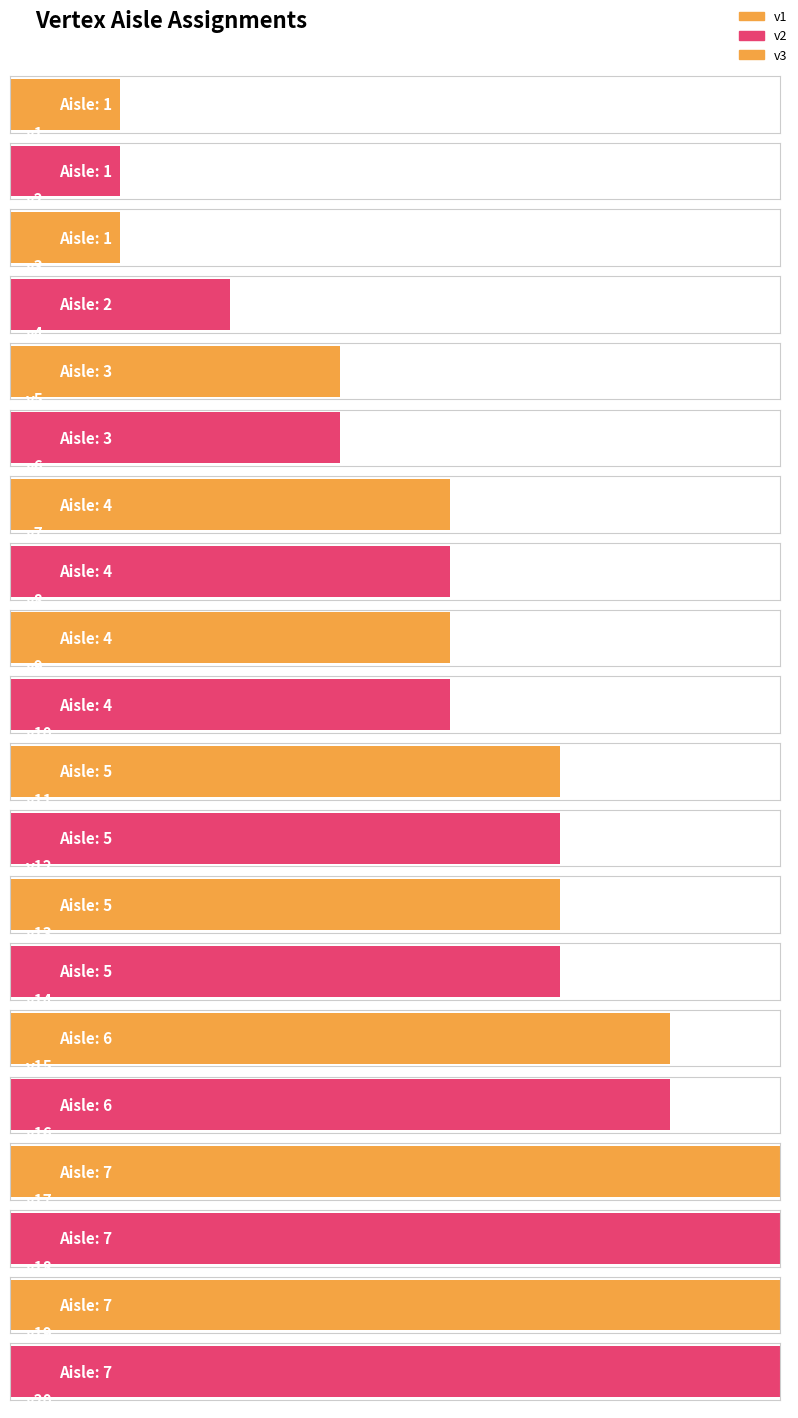

Which label corresponds to the largest value in the chart?

v17